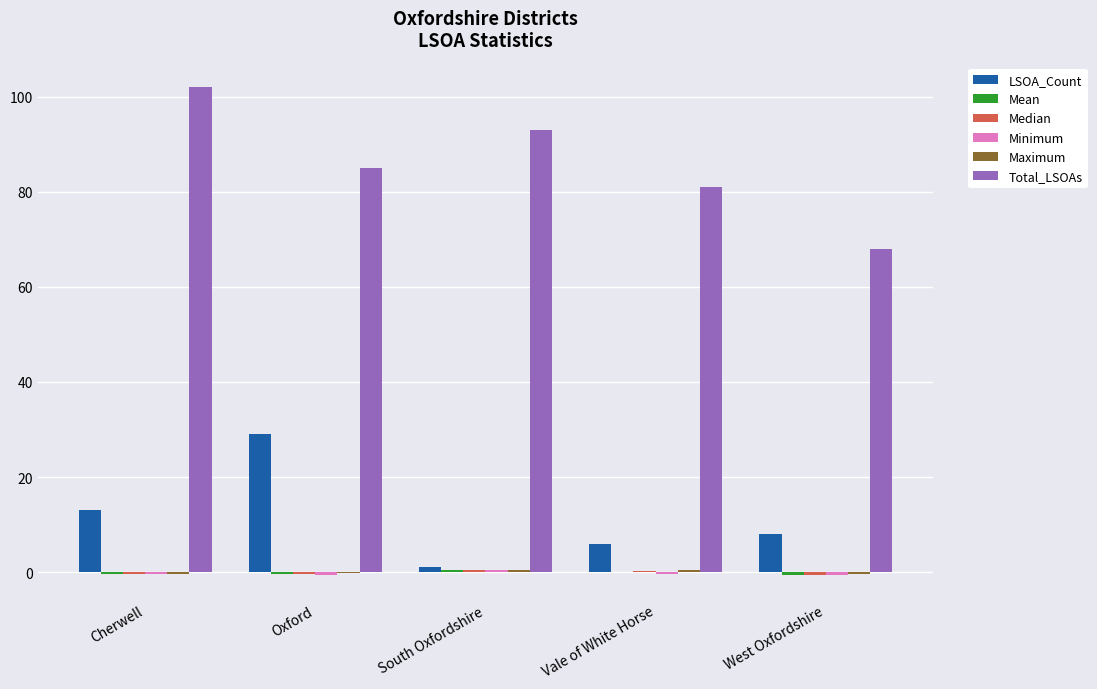

At which label is LSOA_Count closest to 15?

Cherwell